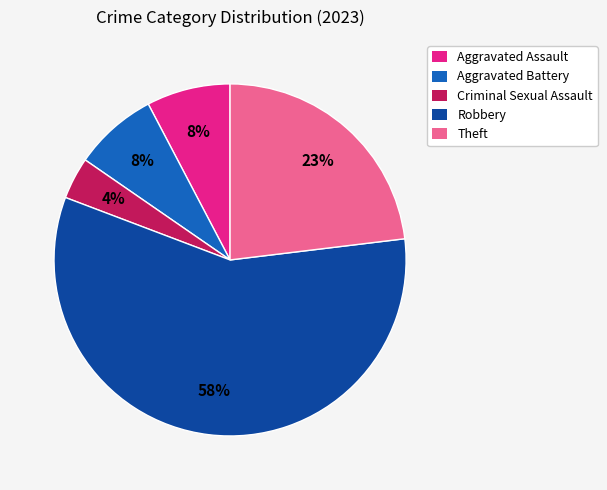

How many segments does this pie chart have?

5